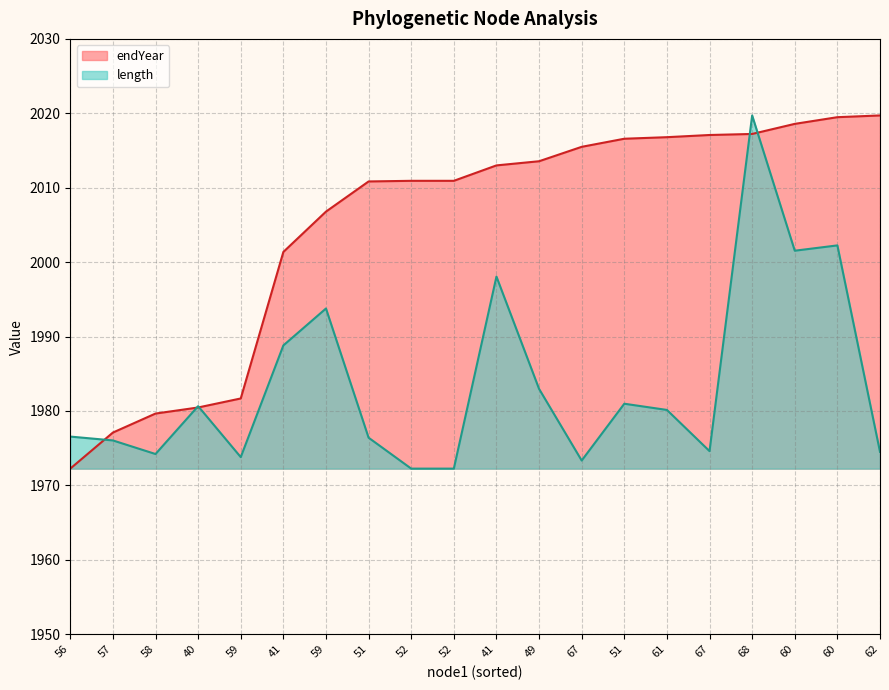

Is it true that endYear equals 553.9 at 68?

False